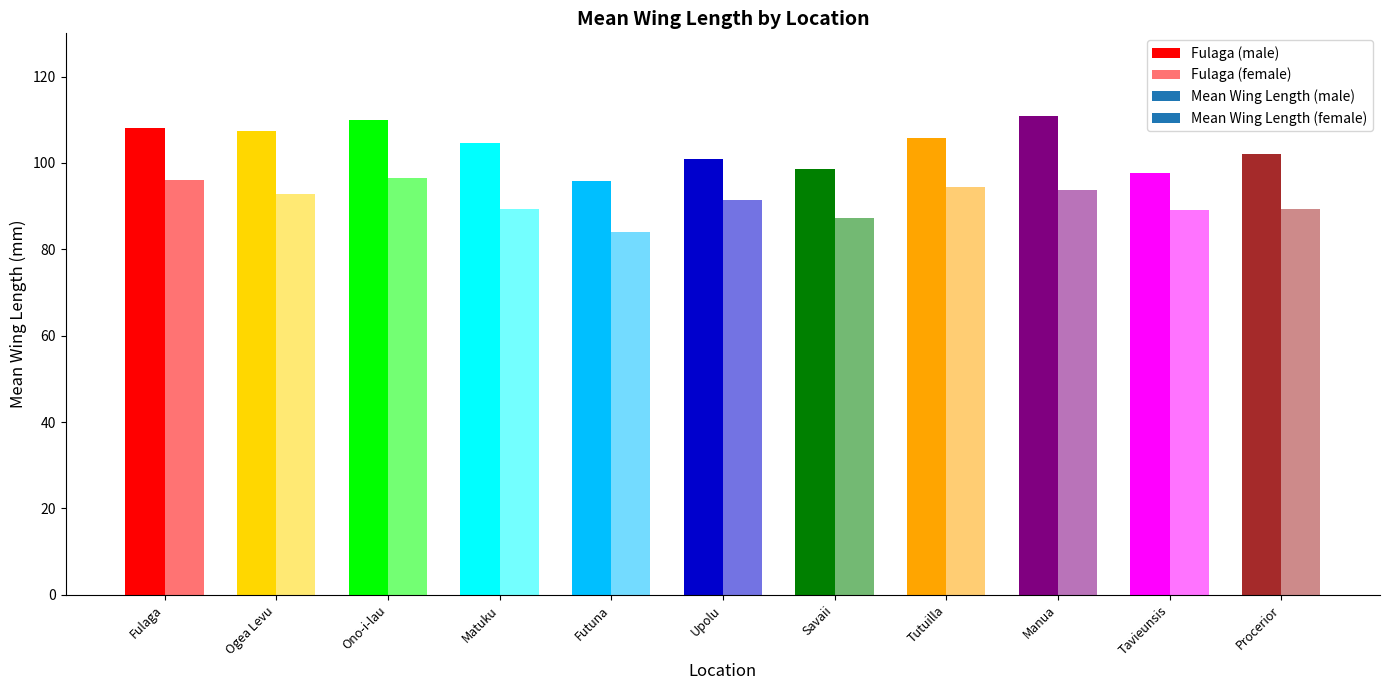

Rank the series by their average value, from highest to lowest.

Mean Wing Length (male), Mean Wing Length (female)